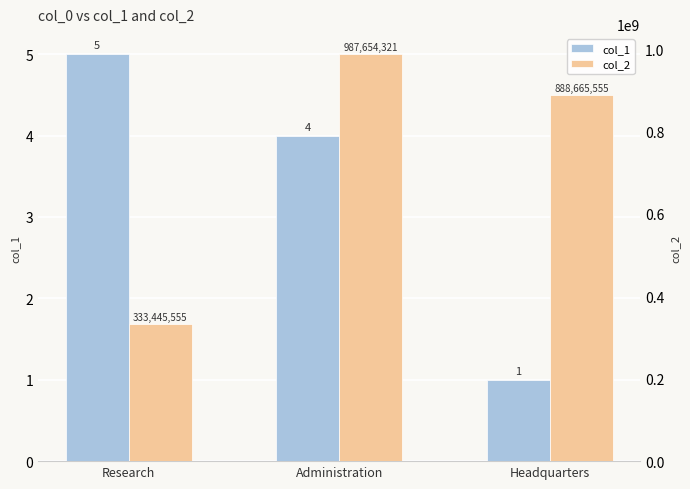

Rank the series by their maximum value, from highest to lowest.

col_2, col_1